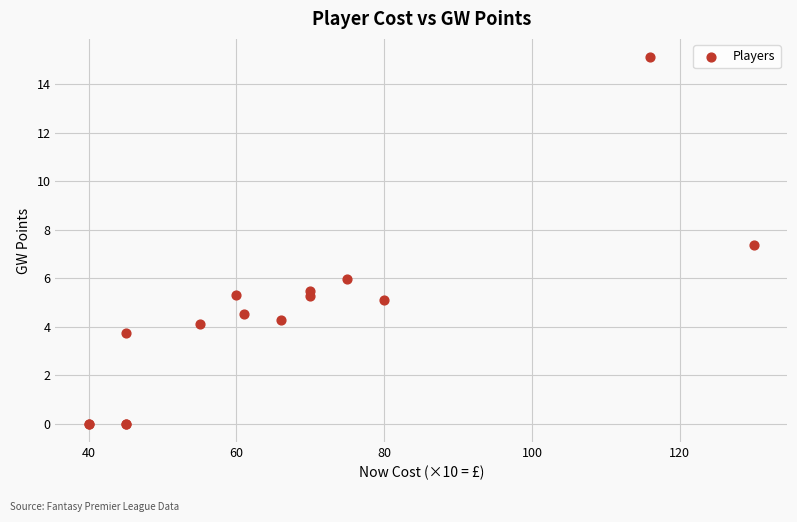

What Y value in the scatter plot is closest to 7?

7.4